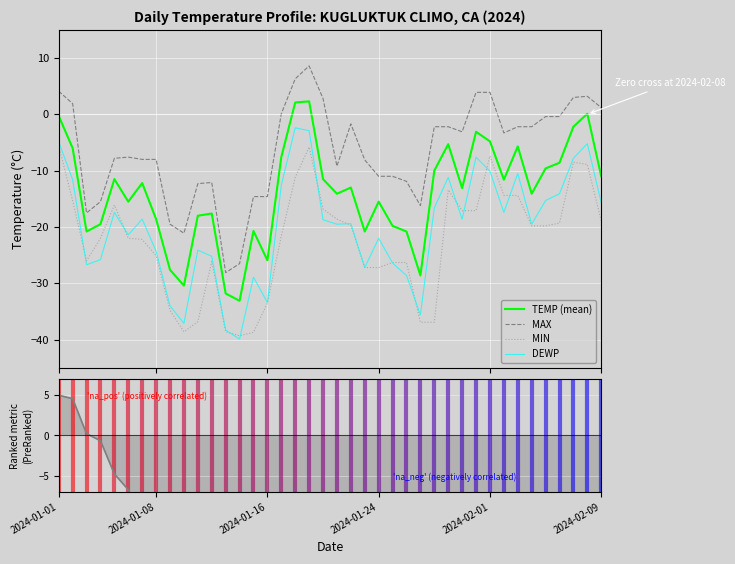

True or false: DEWP and MAX cross at least once.

False